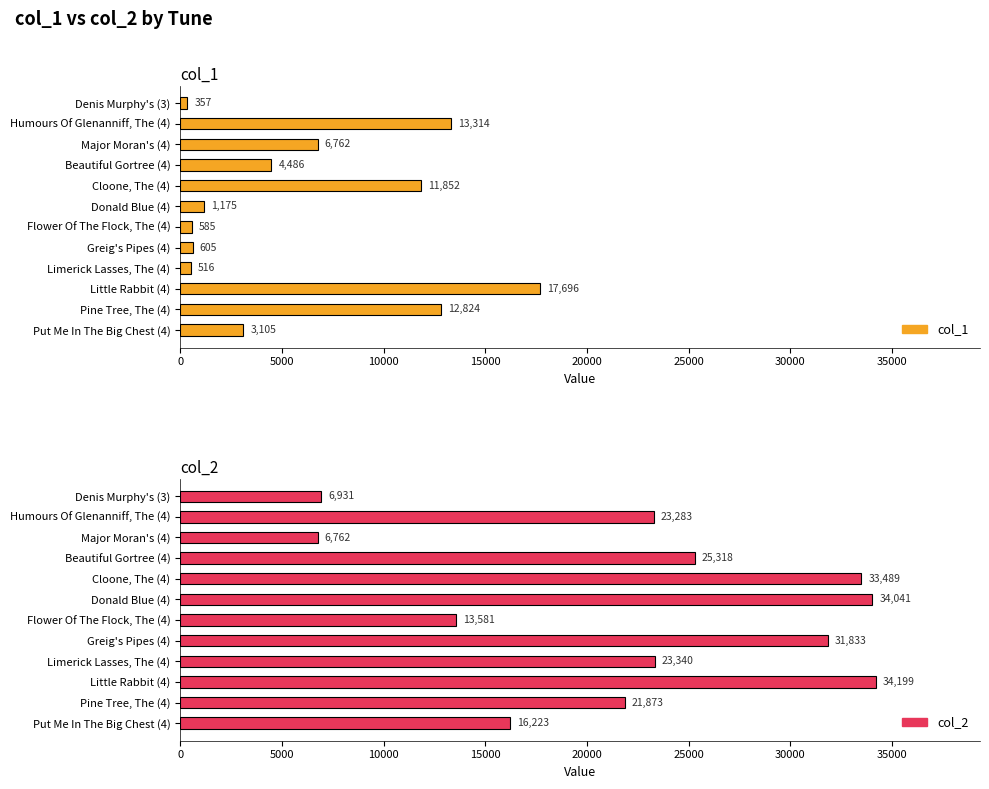

Are the bars horizontal?

Yes